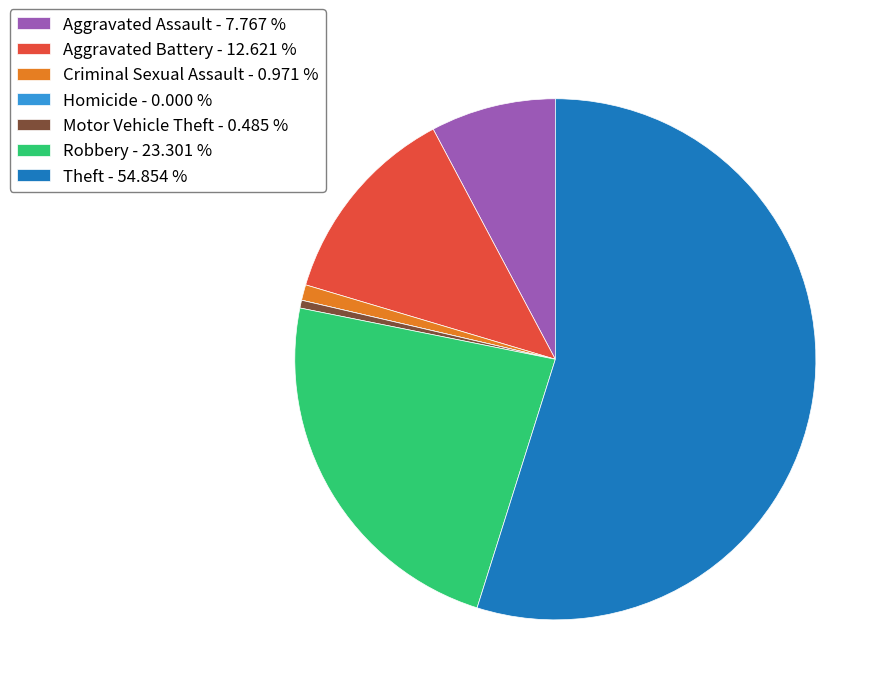

What is the largest slice in the pie chart?

Theft